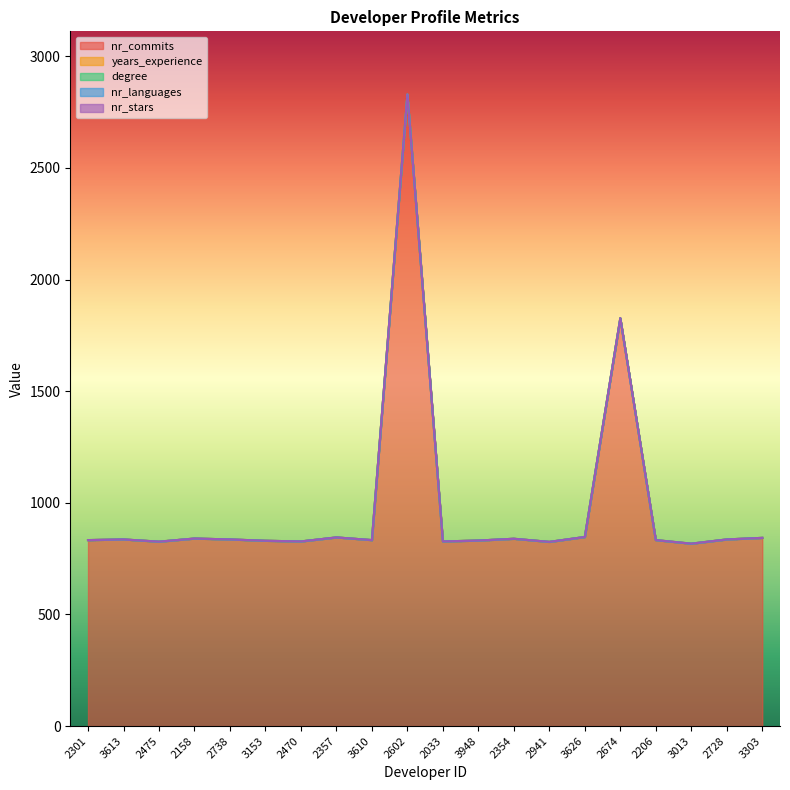

At which category is the sum across all series the highest?

2602